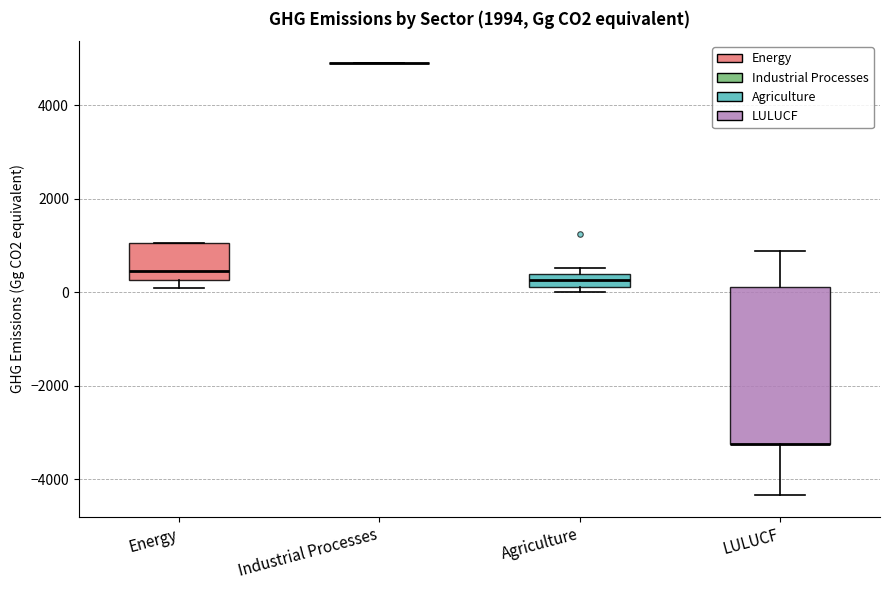

Where is the upper edge of the box for Energy on the y-axis? The values are not printed on the chart, so give them approximately, as read against the axis.

1000